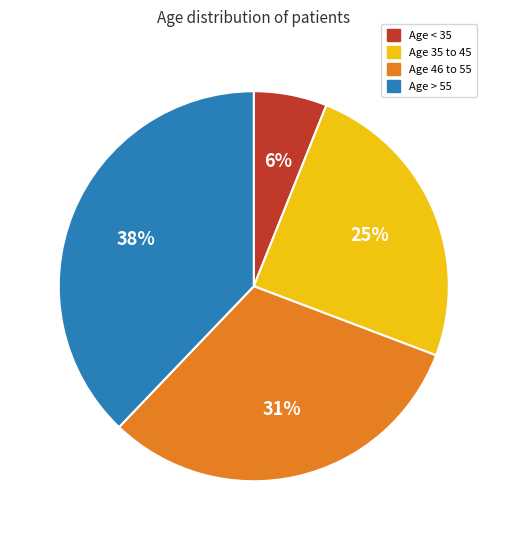

To the nearest percent, what is the difference between the largest and smallest slice percentages?

32%